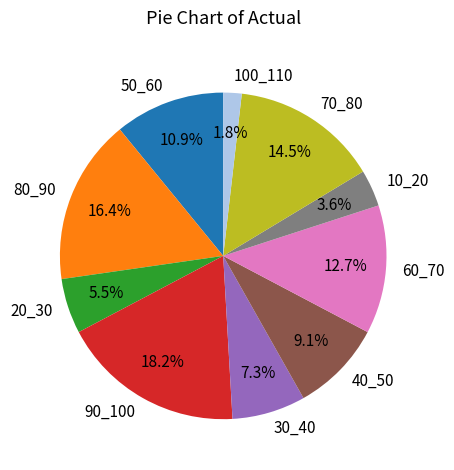

To the nearest percent, what is the difference between the largest and smallest slice percentages?

16%